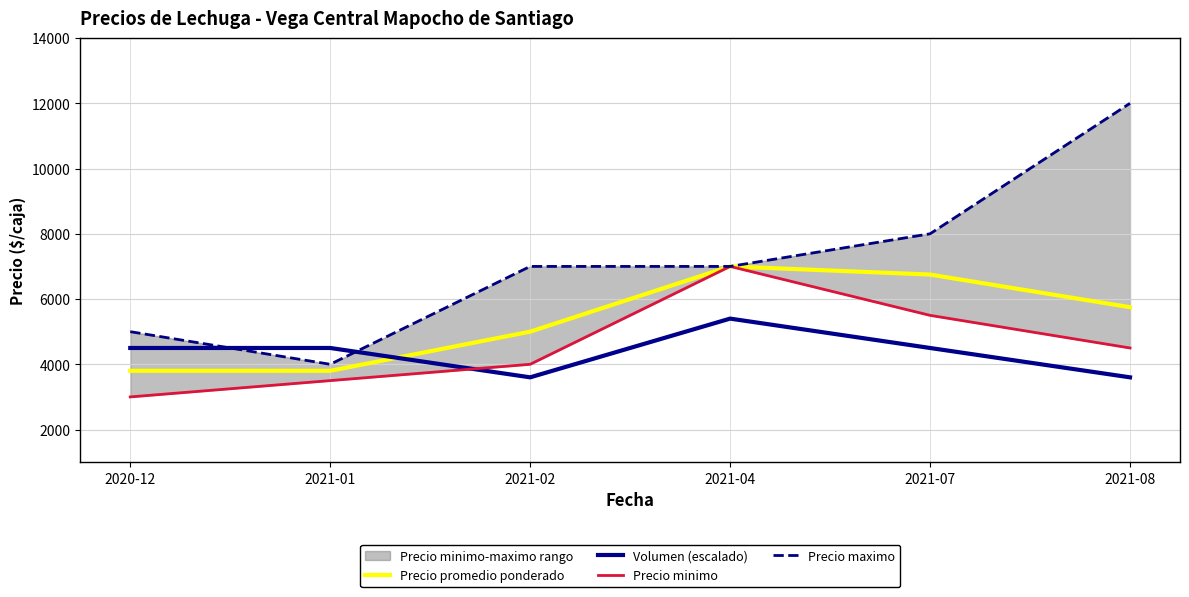

How many times do Volumen (escalado) and Precio maximo cross each other?

2